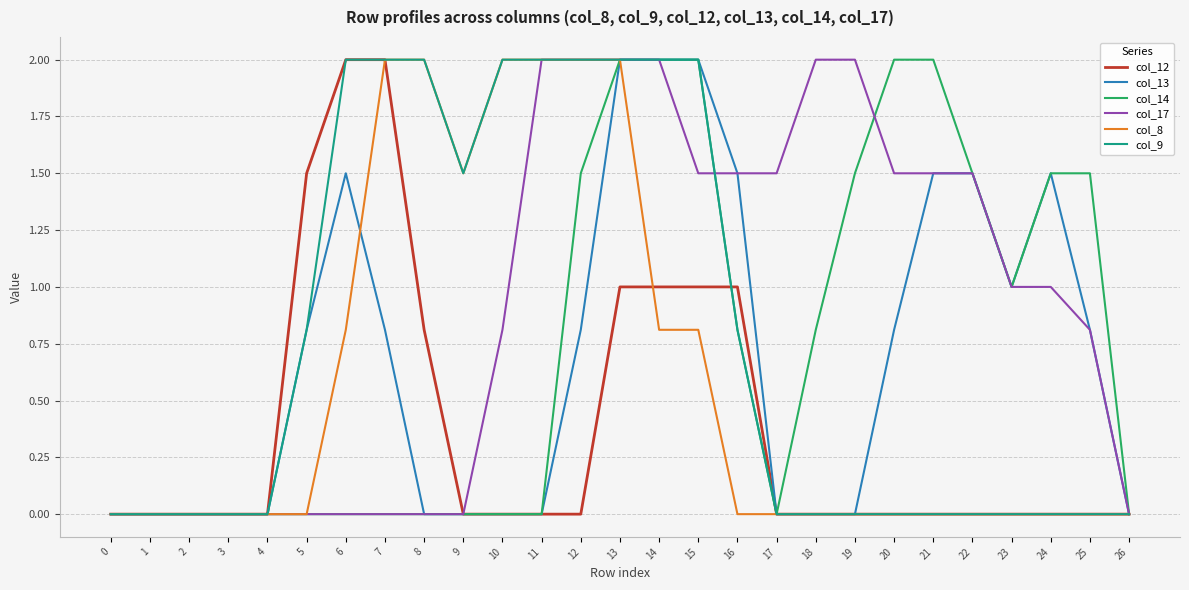

The value of col_9 at 0 is -1.1. True or false?

False